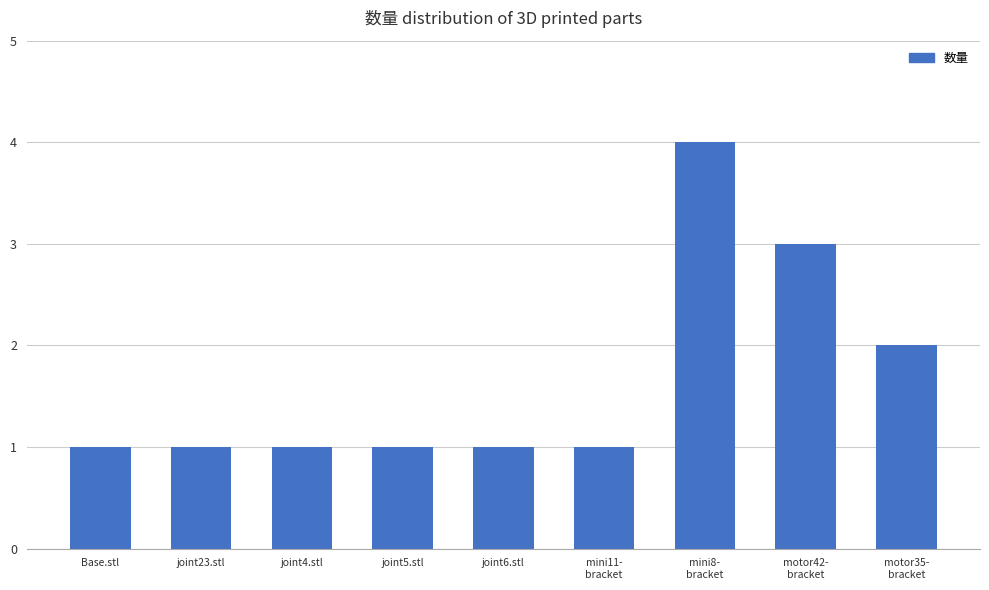

What is the label of the 2nd bar from the right?

motor42-
bracket